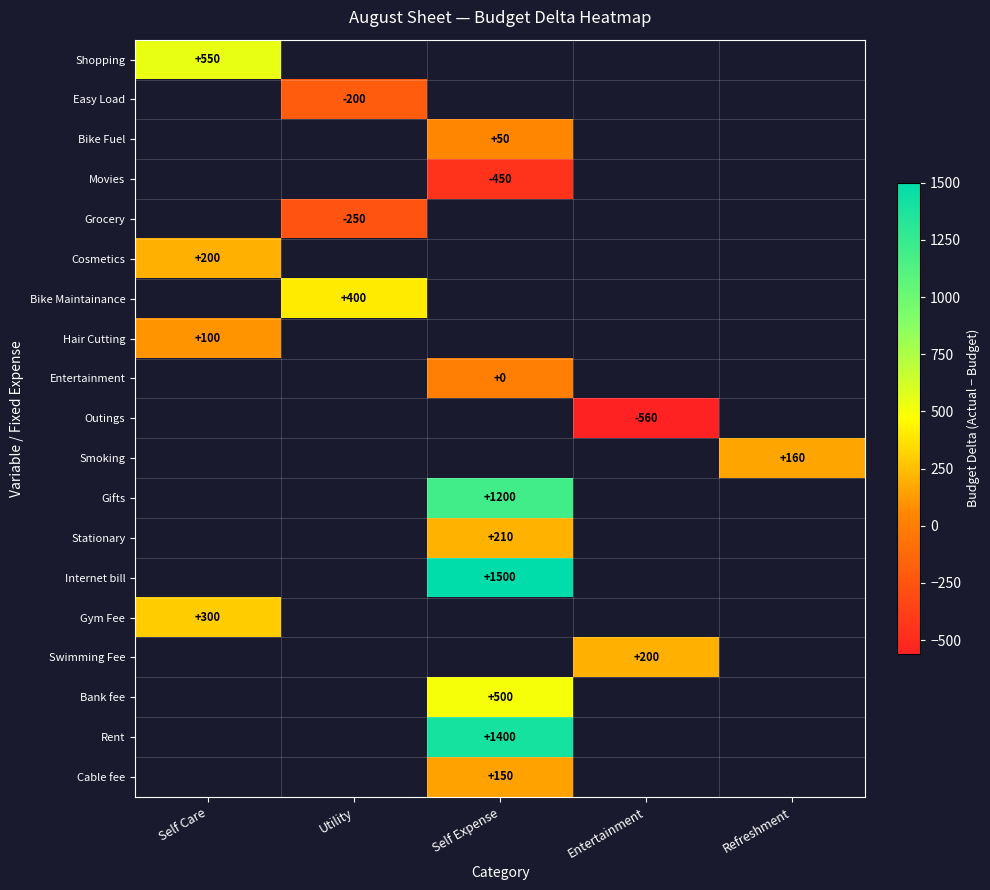

True or false: Internet bill has a value of 2113 at Self Expense.

False